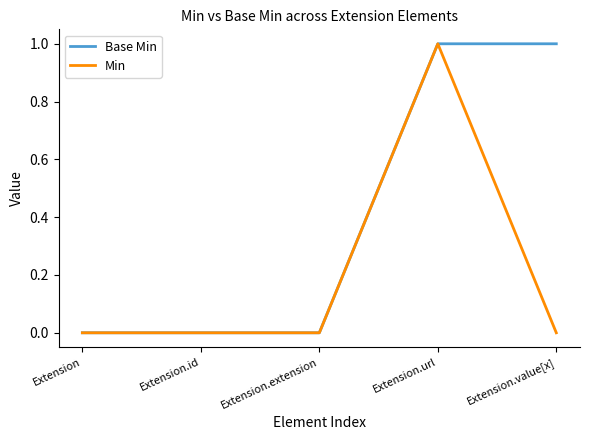

Is it true that Base Min equals 0 at Extension.value[x]?

False